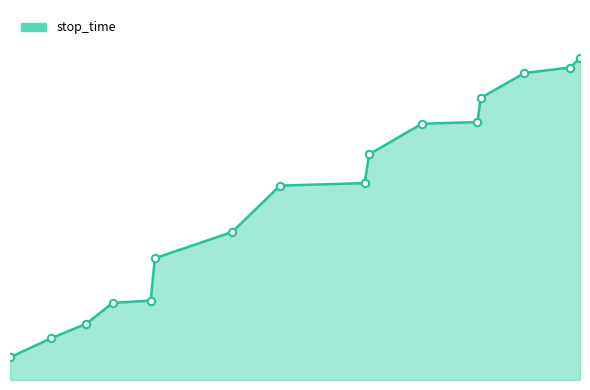

Is this an area chart (filled region under the line)?

Yes